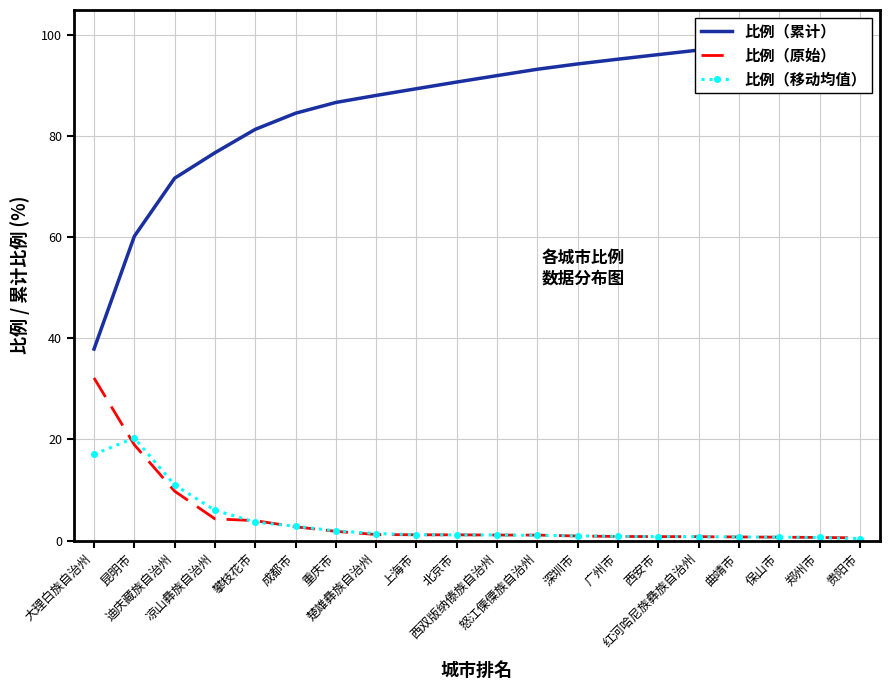

Between 深圳市 and 西安市, which series saw the biggest shift?

比例（累计）